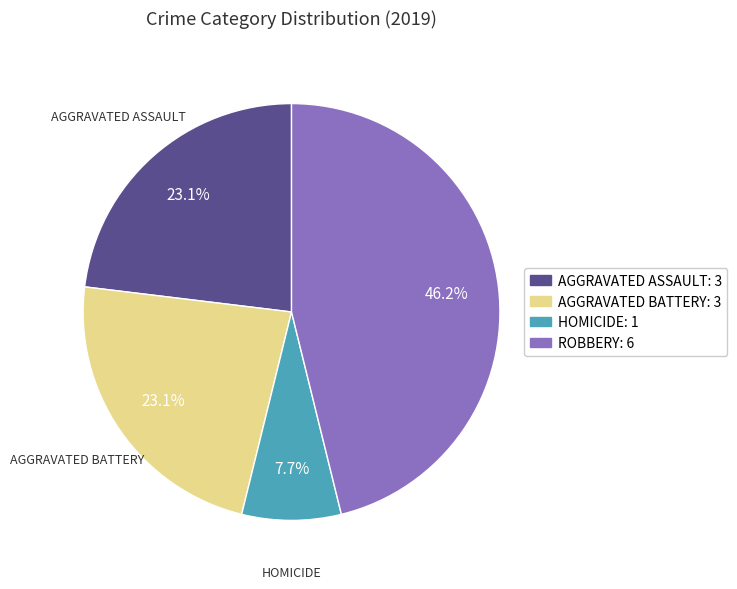

Is there any slice that represents more than half of the pie?

No